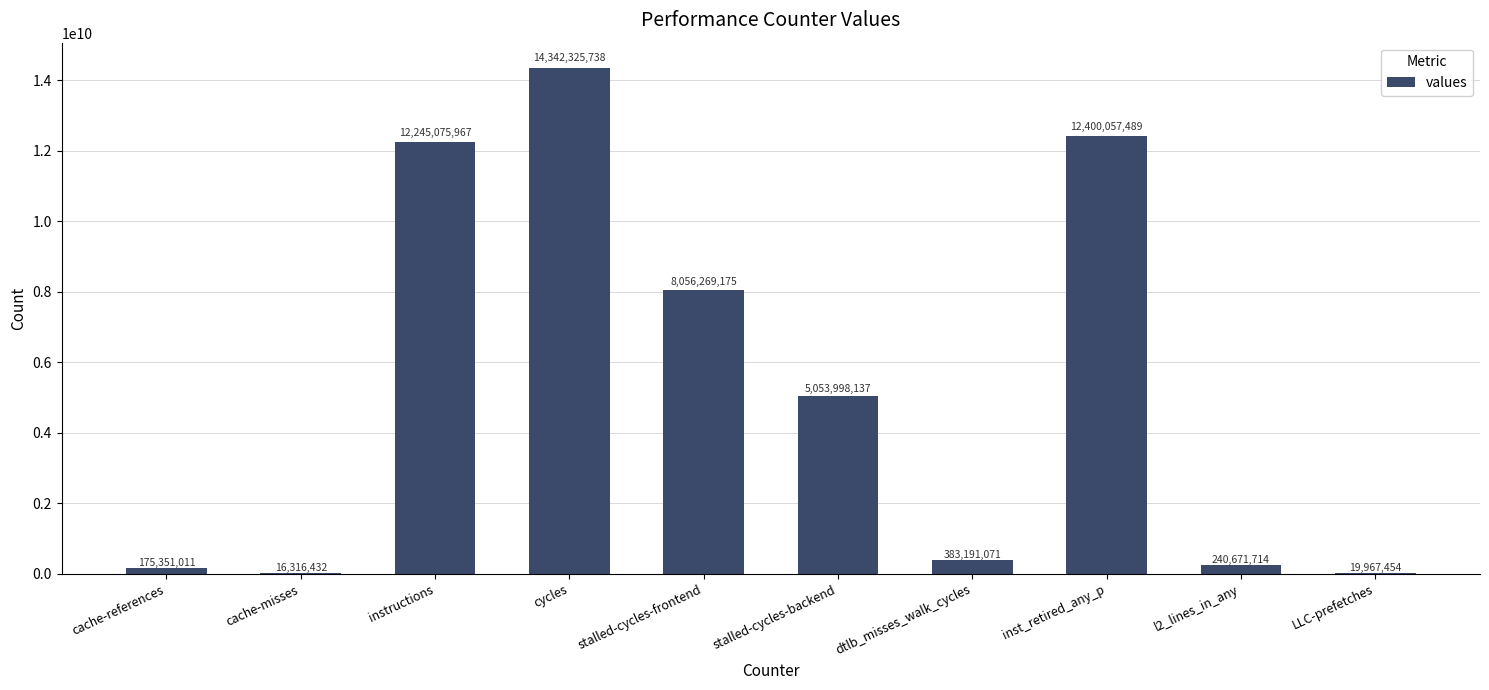

Where is the data nearest to the value 7179321085?

stalled-cycles-frontend